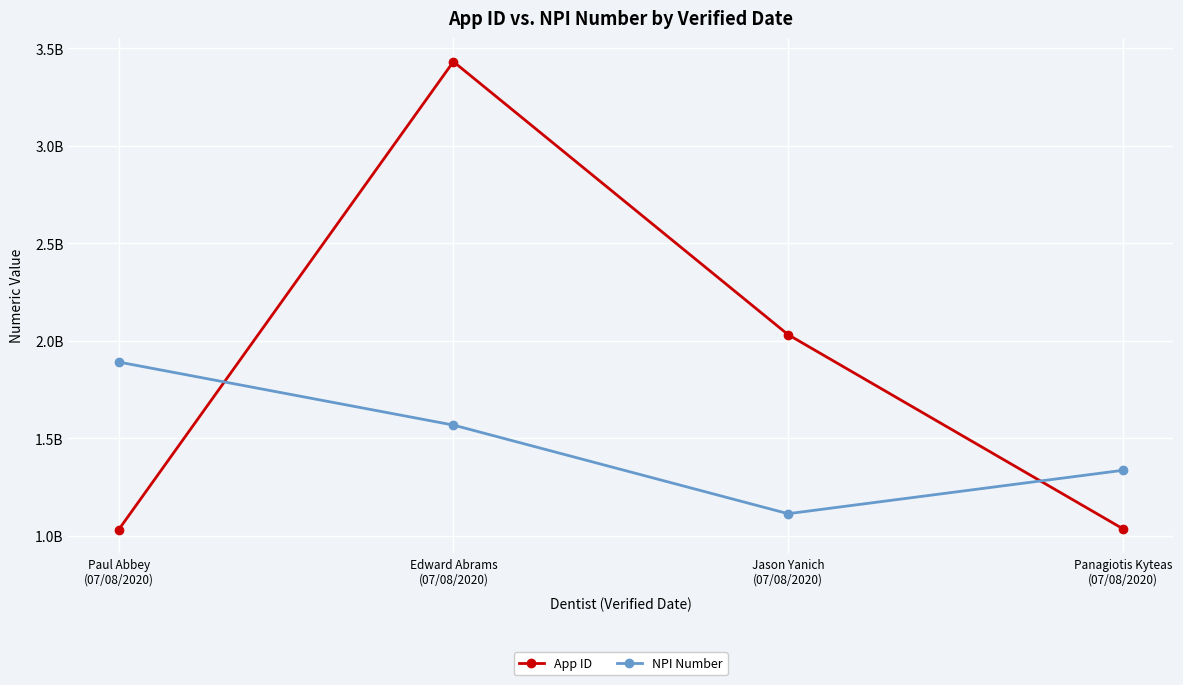

What position from the right is Jason Yanich
(07/08/2020)?

2